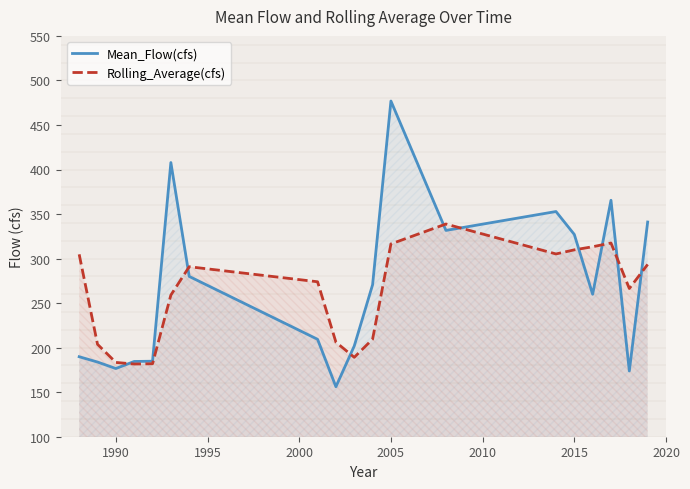

What is the difference between the second highest and minimum values in the Rolling_Average(cfs) series?

135.9